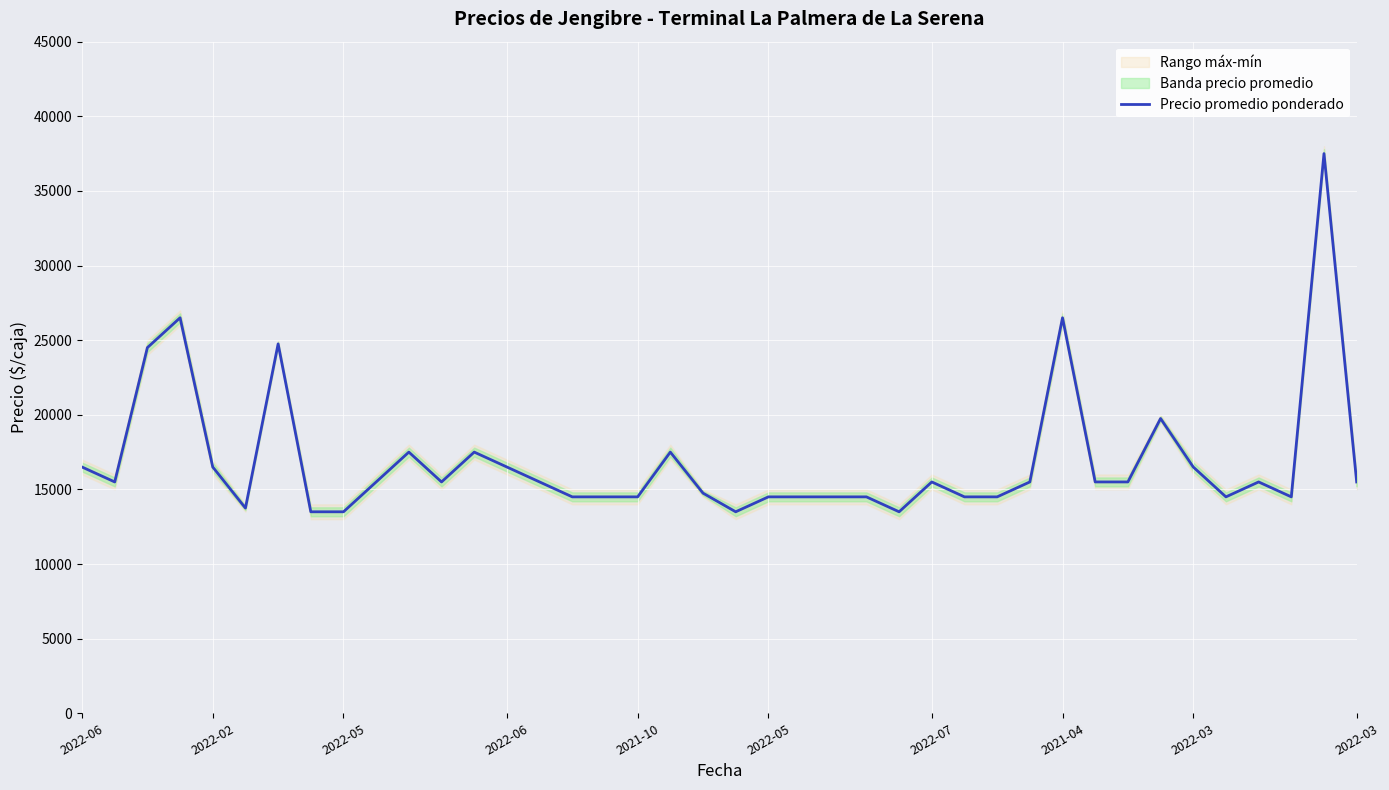

True or false: the data shows 15500 at 32.

True